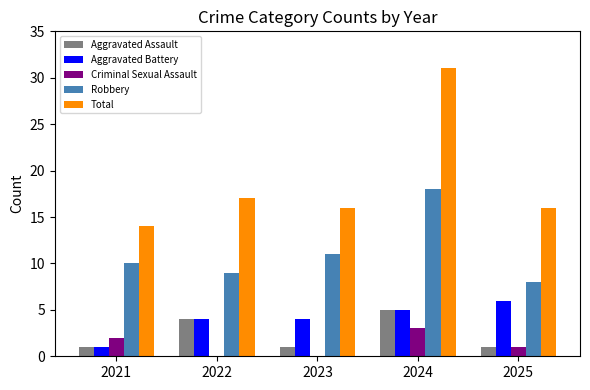

Which series changed the most between 2021 and 2025?

Aggravated Battery